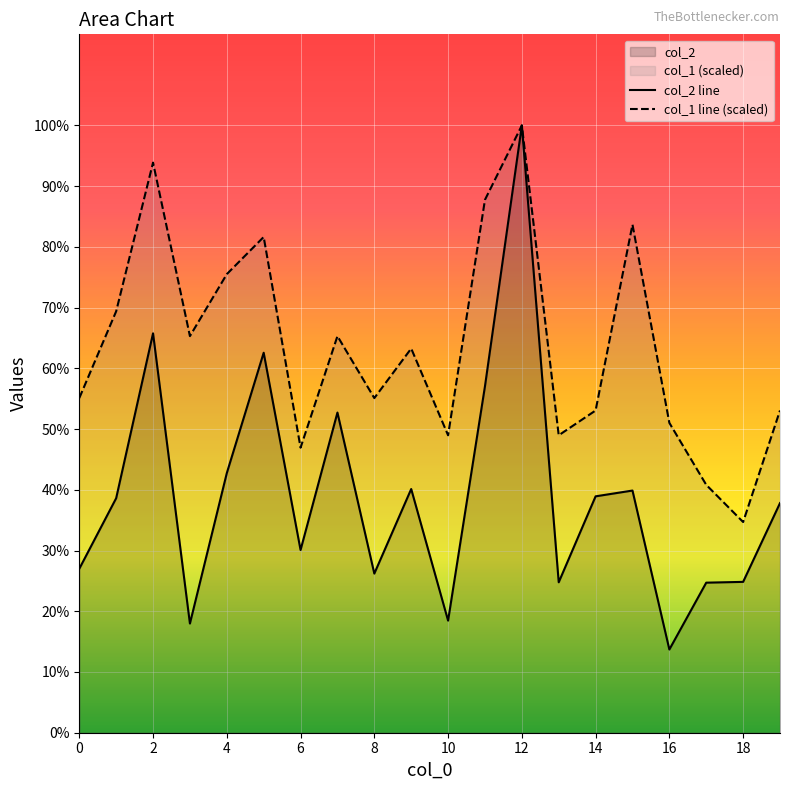

At 13, list the series in order from largest to smallest.

col_1, col_2